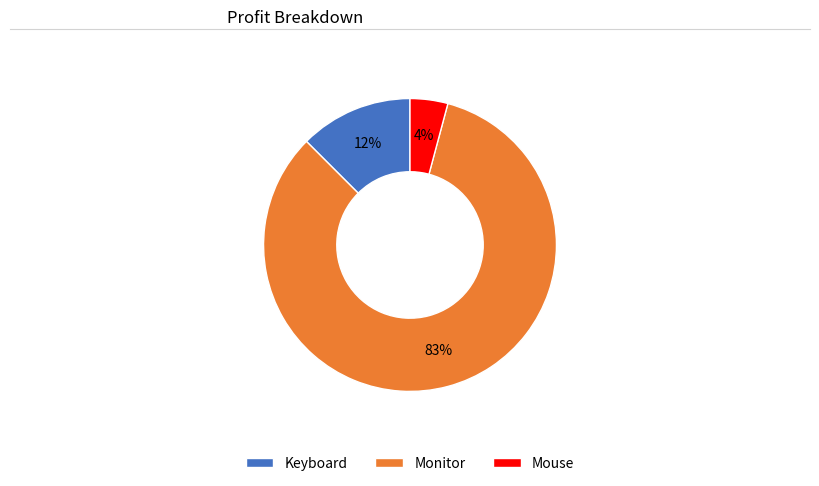

Which slice is the largest?

Monitor